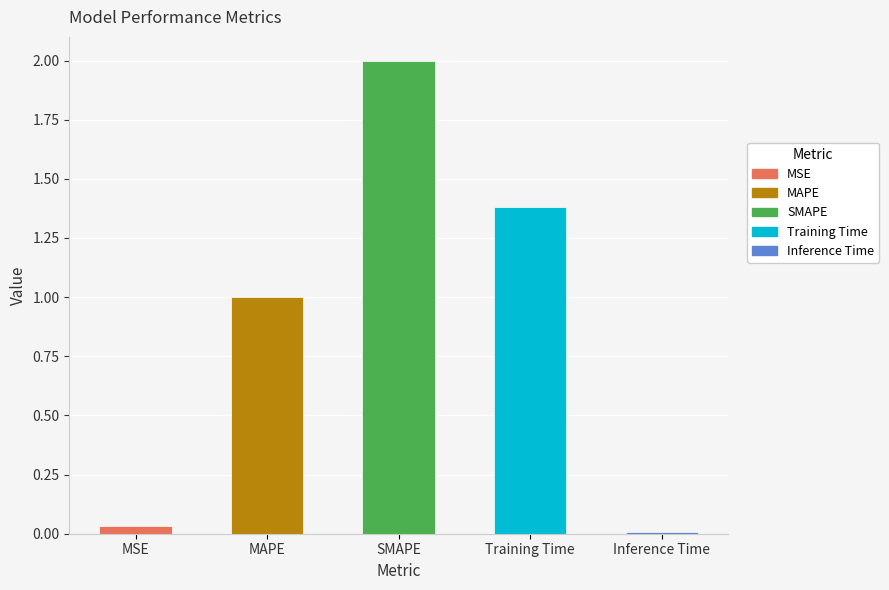

List the labels in order of value, largest first.

SMAPE, Training Time, MAPE, MSE, Inference Time